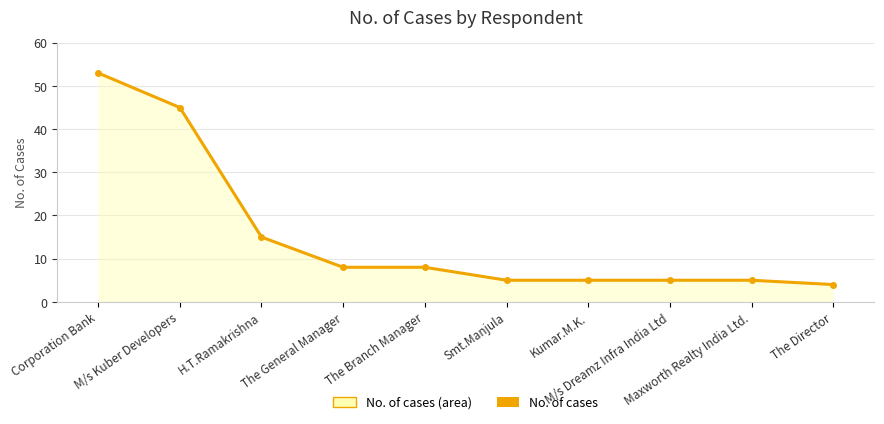

The value at Corporation Bank is 75. True or false?

False